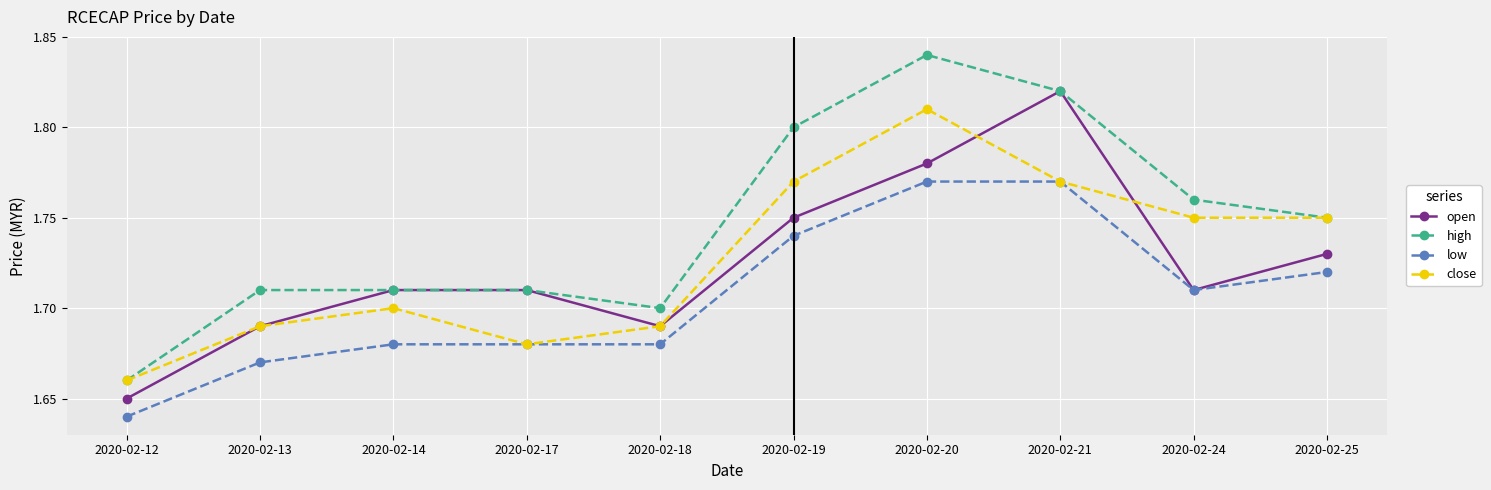

Where is high nearest to the value 1?

2020-02-12